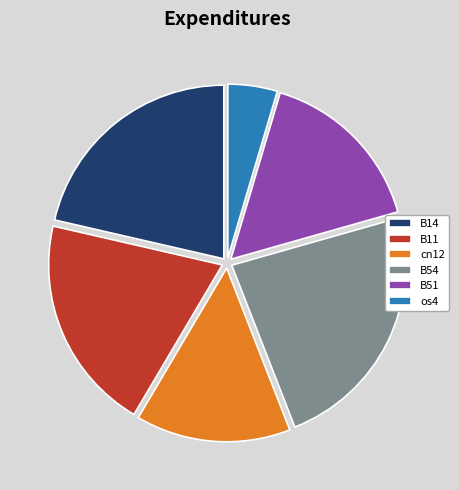

What is the smallest slice in the pie chart?

os4